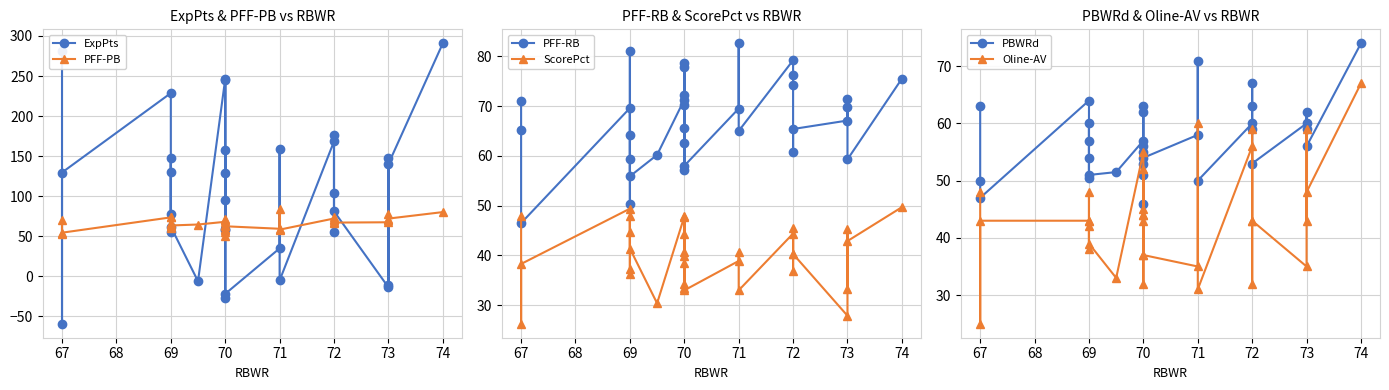

Which category has the lowest value in the Oline-AV series?

67